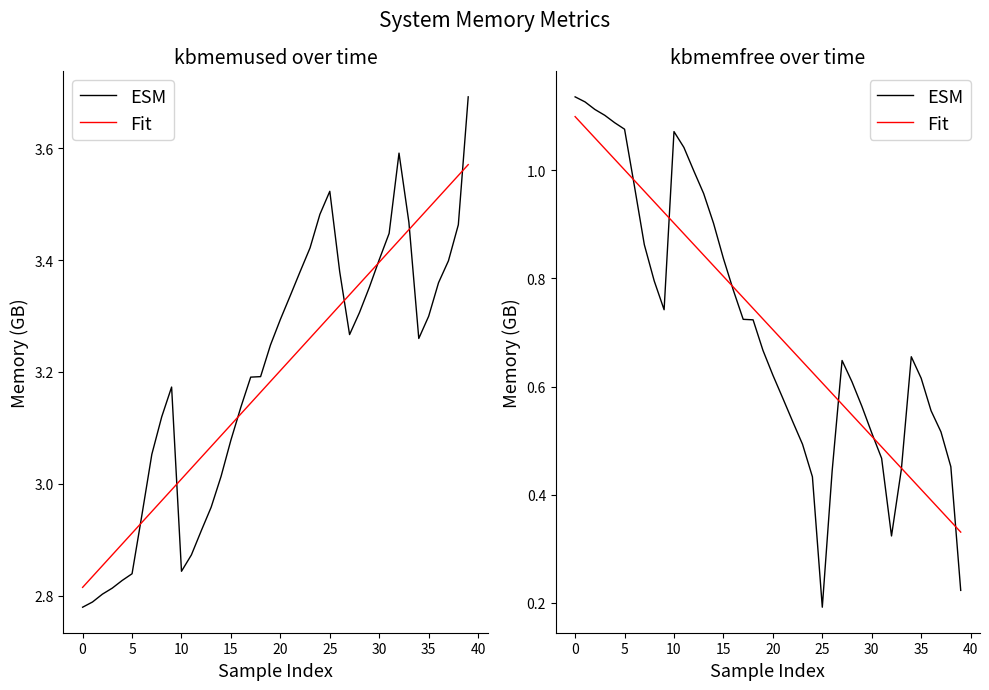

What is the label of the 13th point from the left?

12